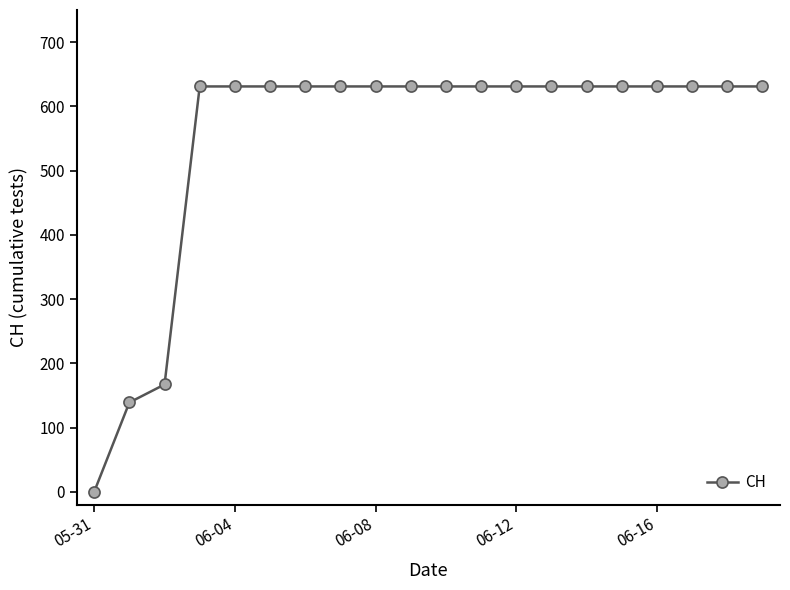

What is the maximum value shown in the chart?

631